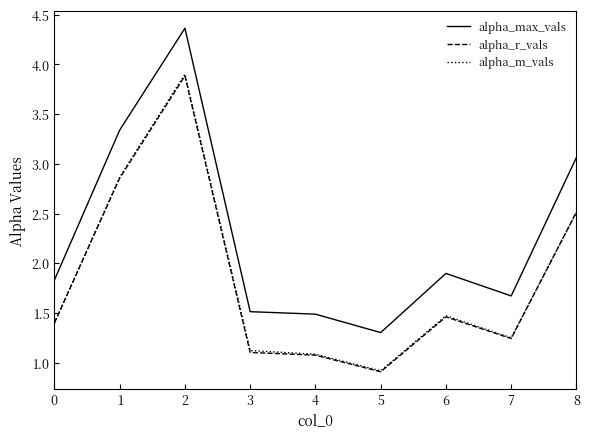

What is the difference between the maximum and minimum values in the alpha_m_vals series?

3.0